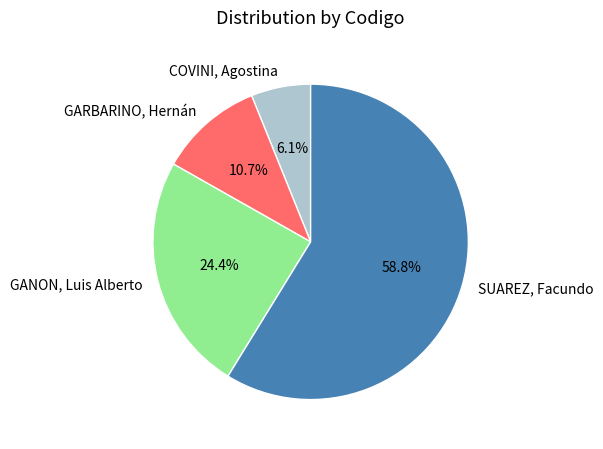

Count the number of slices in the pie.

4